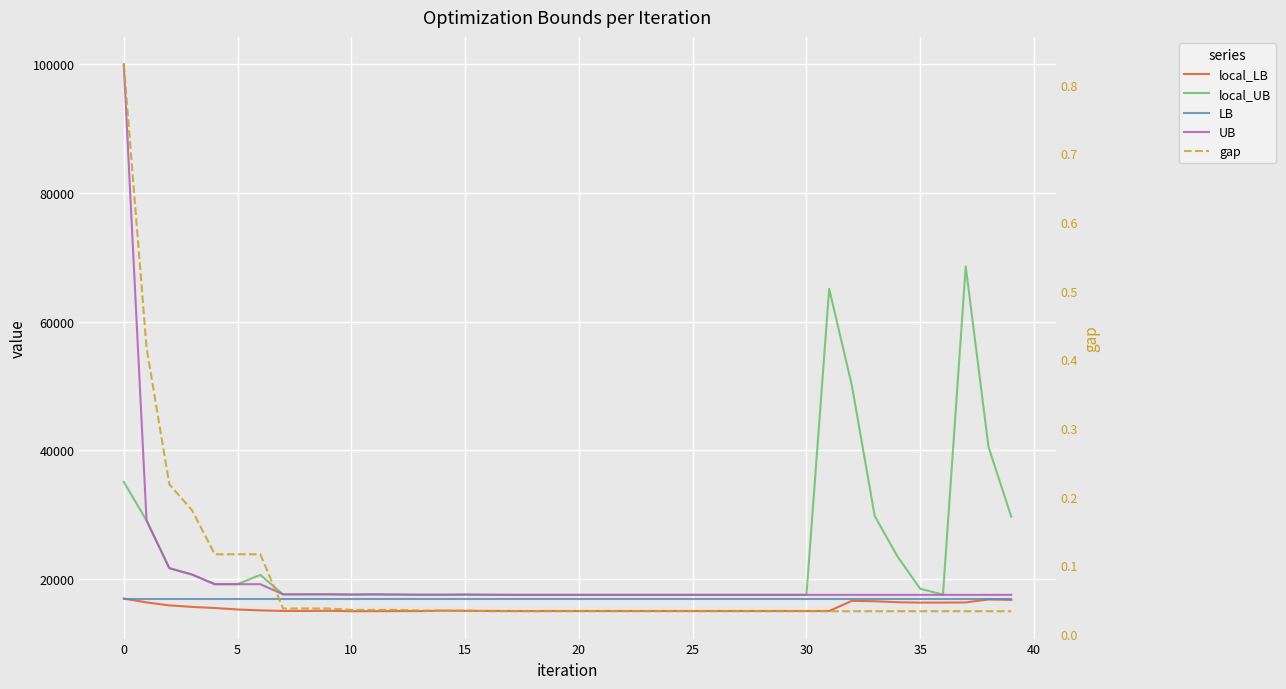

List the series in order of their peak value, highest first.

UB, local_UB, local_LB, LB, gap